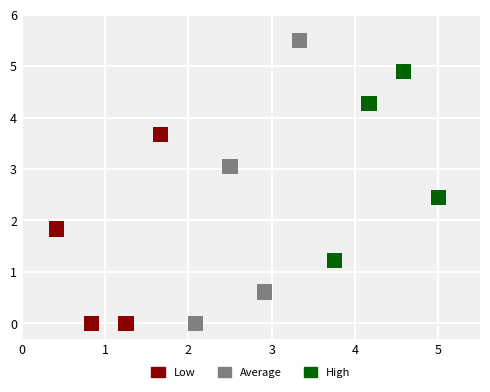

Which series has the largest Y range (max minus min)?

Average